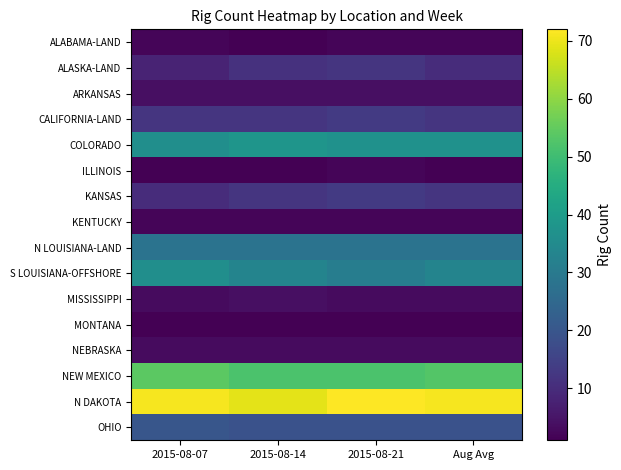

List the series in order of their peak value, highest first.

N DAKOTA, NEW MEXICO, COLORADO, S LOUISIANA-OFFSHORE, N LOUISIANA-LAND, OHIO, CALIFORNIA-LAND, KANSAS, ALASKA-LAND, ARKANSAS, MISSISSIPPI, NEBRASKA, ALABAMA-LAND, ILLINOIS, KENTUCKY, MONTANA